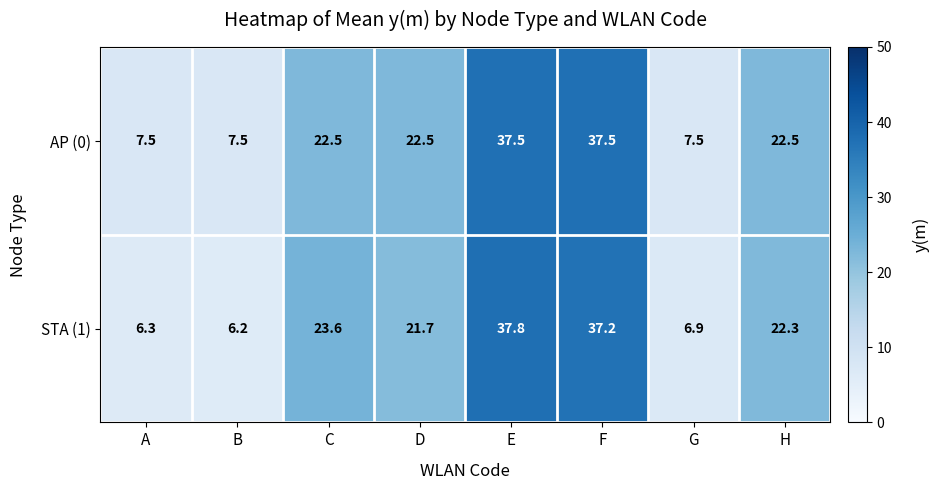

What is the spread (max minus min) of values at F?

0.3